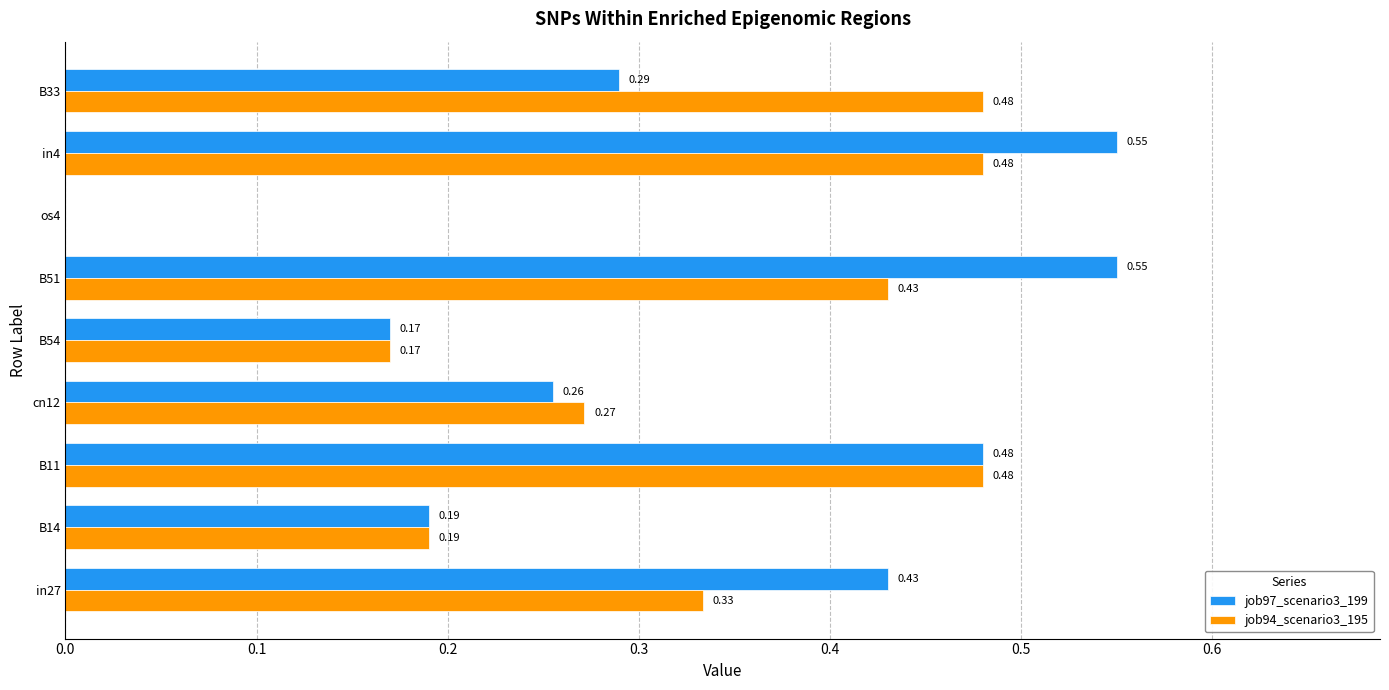

Which series has the largest total across all categories?

job97_scenario3_199